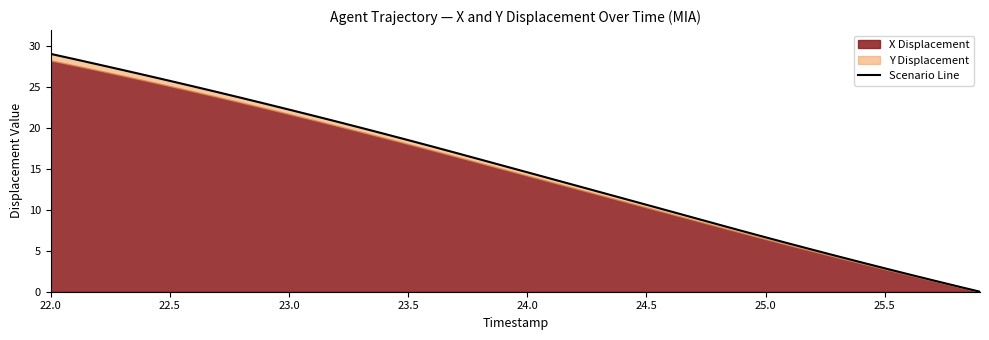

What is the value of the 8th point from the left?

24.4